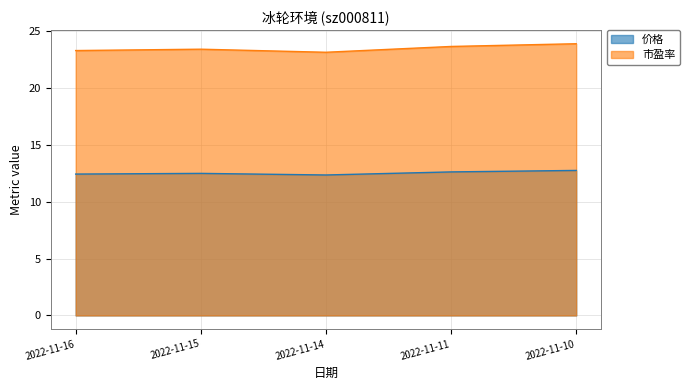

Reading left to right, extract all data points from this chart.

价格: 2022-11-16=12.4	2022-11-15=12.5	2022-11-14=12.3	2022-11-11=12.6	2022-11-10=12.8
市盈率: 2022-11-16=23.3	2022-11-15=23.4	2022-11-14=23.1	2022-11-11=23.6	2022-11-10=23.9